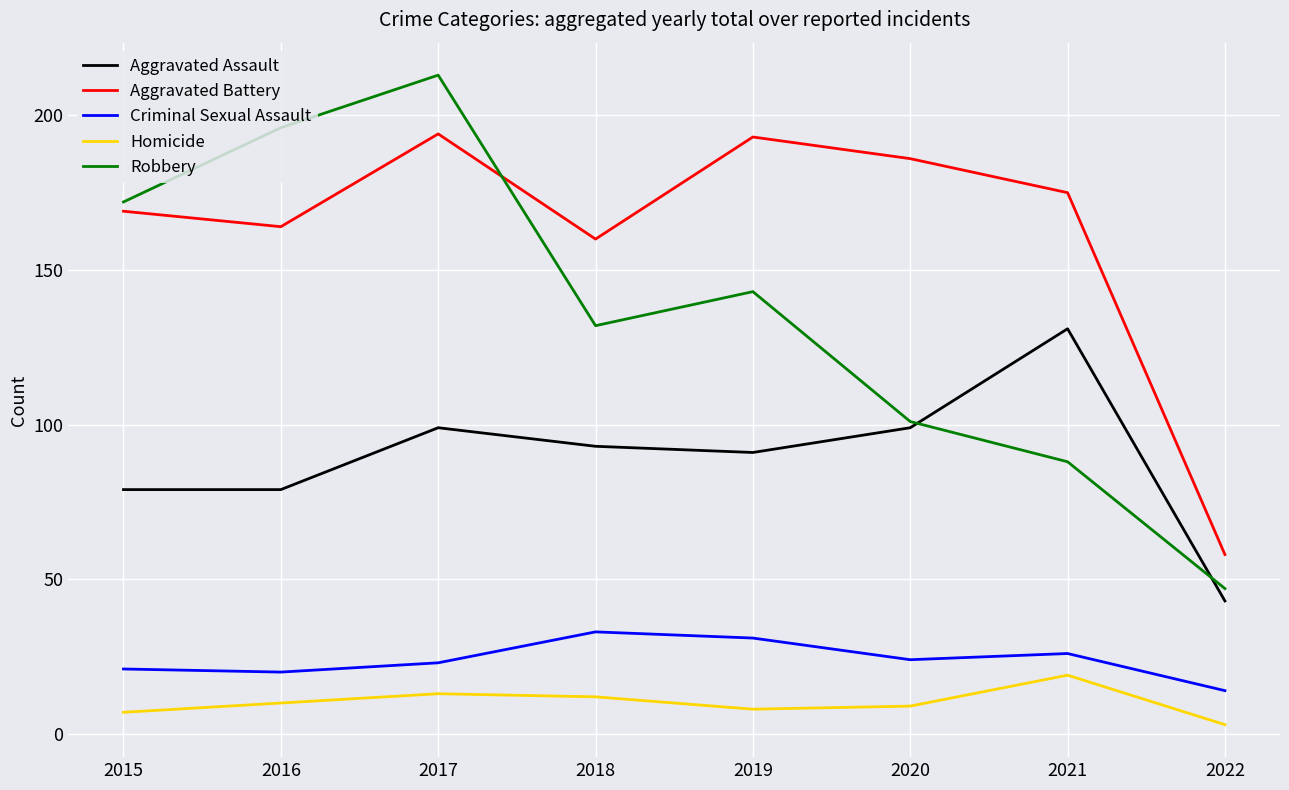

Reading left to right, extract all data points from this chart.

Aggravated Assault: 2015=79	2016=79	2017=99	2018=93	2019=91	2020=99	2021=131	2022=43
Aggravated Battery: 2015=169	2016=164	2017=194	2018=160	2019=193	2020=186	2021=175	2022=58
Criminal Sexual Assault: 2015=21	2016=20	2017=23	2018=33	2019=31	2020=24	2021=26	2022=14
Homicide: 2015=7	2016=10	2017=13	2018=12	2019=8	2020=9	2021=19	2022=3
Robbery: 2015=172	2016=196	2017=213	2018=132	2019=143	2020=101	2021=88	2022=47